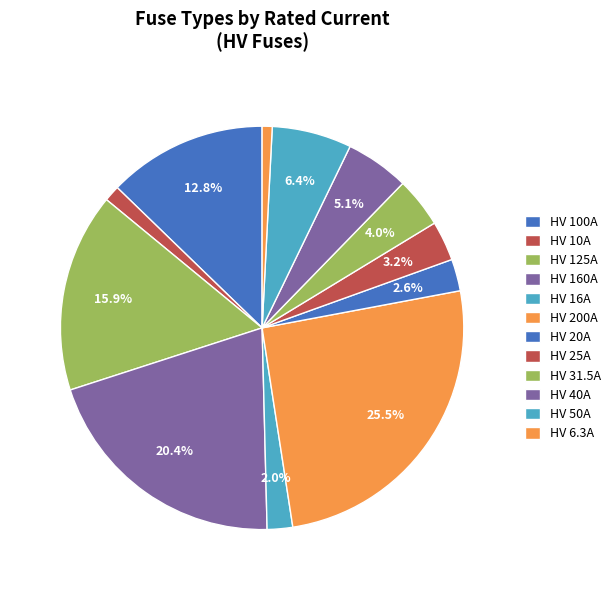

Does any single category account for the majority?

No